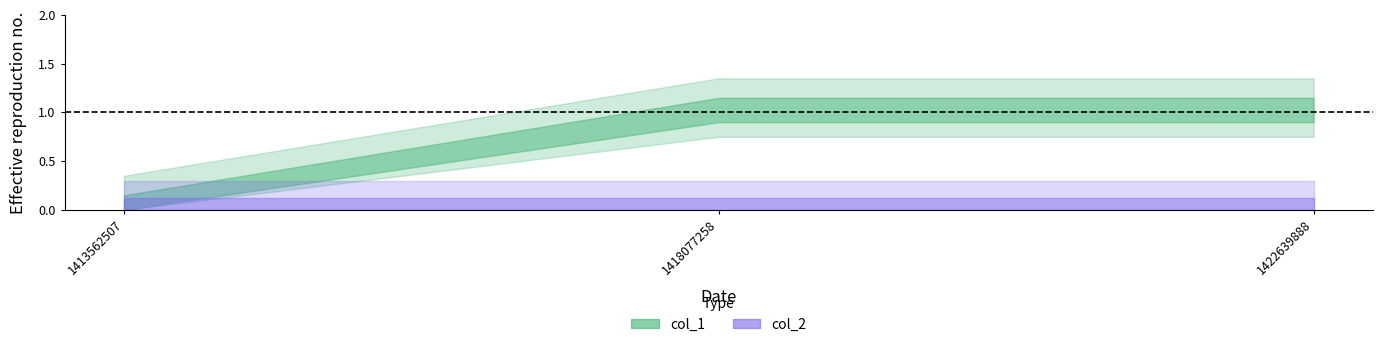

Does the chart display data point markers on the line(s)?

No